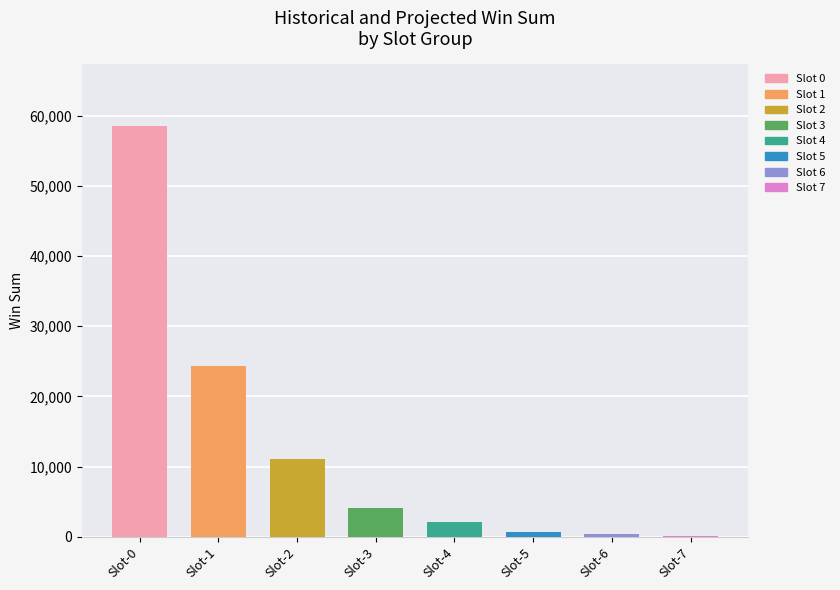

Is it true that the value at Slot-2 is 17076?

False